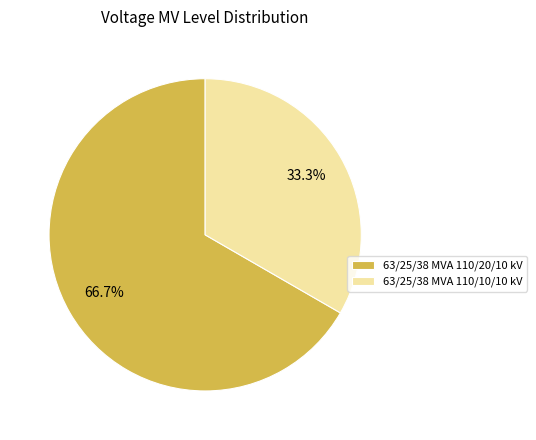

To the nearest percent, what is the difference between the largest and smallest slice percentages?

33%